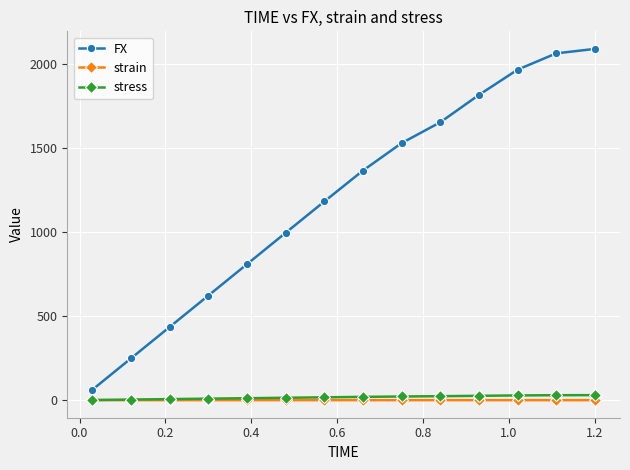

What is the minimum value for FX?

62.3